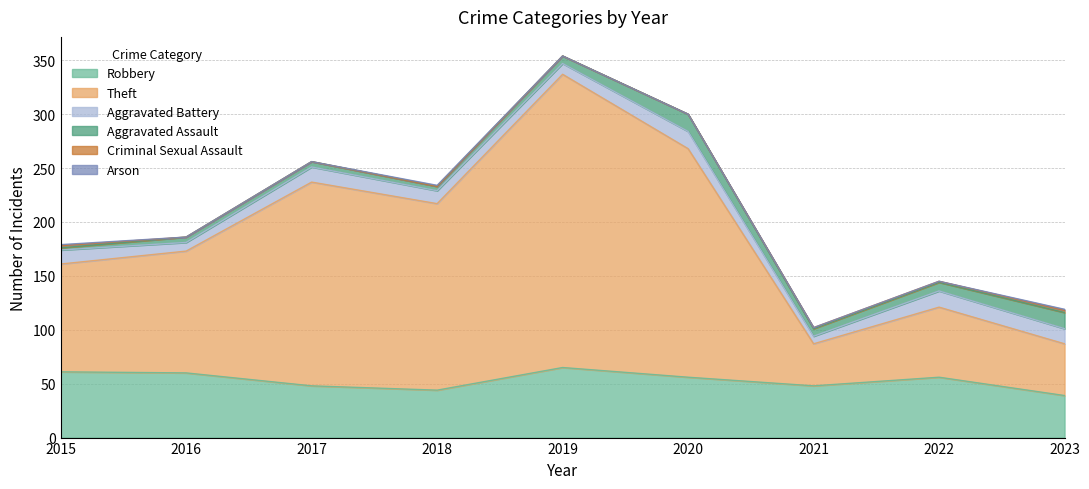

True or false: Aggravated Battery has more than 2 points higher than both neighbors.

True